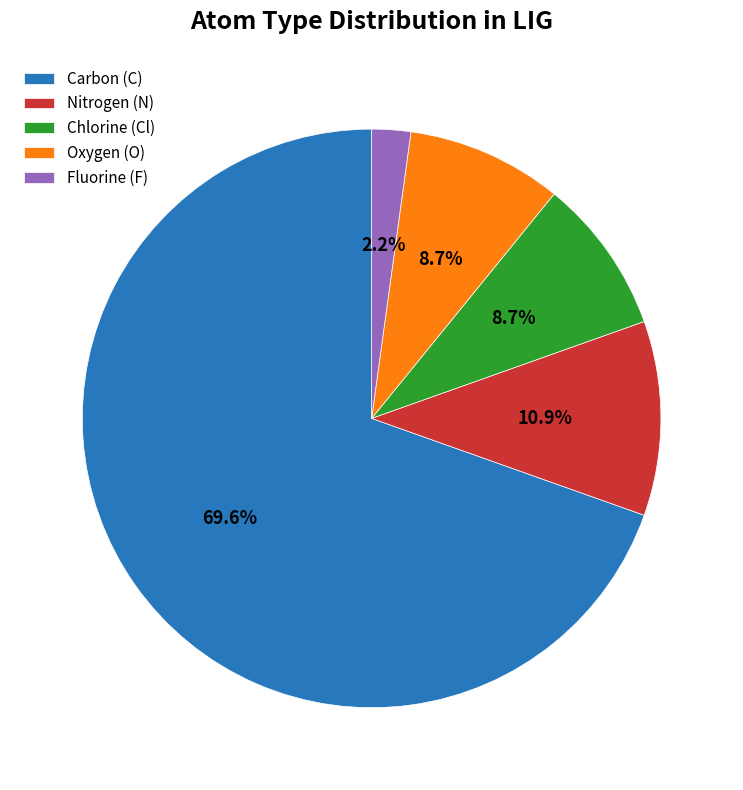

Which category accounts for the majority?

Carbon (C)